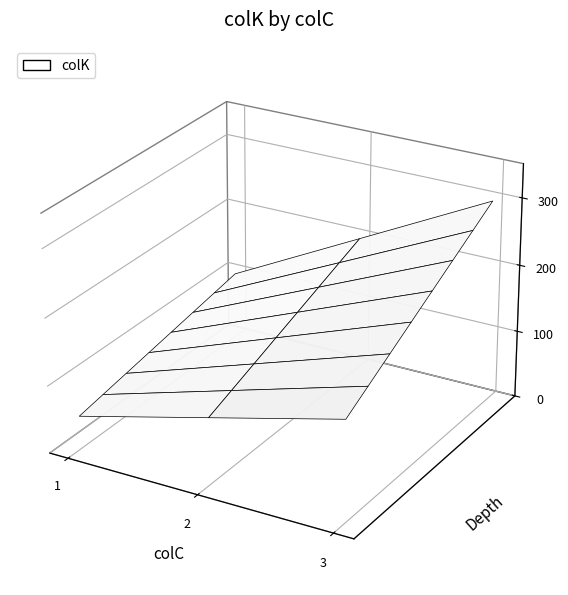

Reading right to left, extract all data points from this chart.

300	200	100